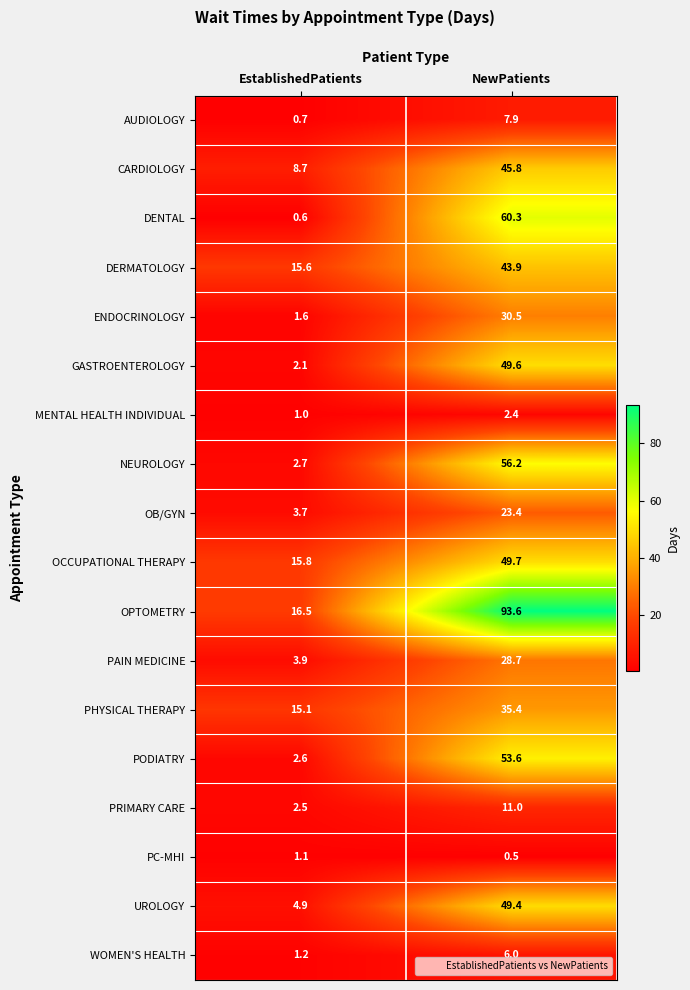

At which category is the sum across all series the highest?

NewPatients